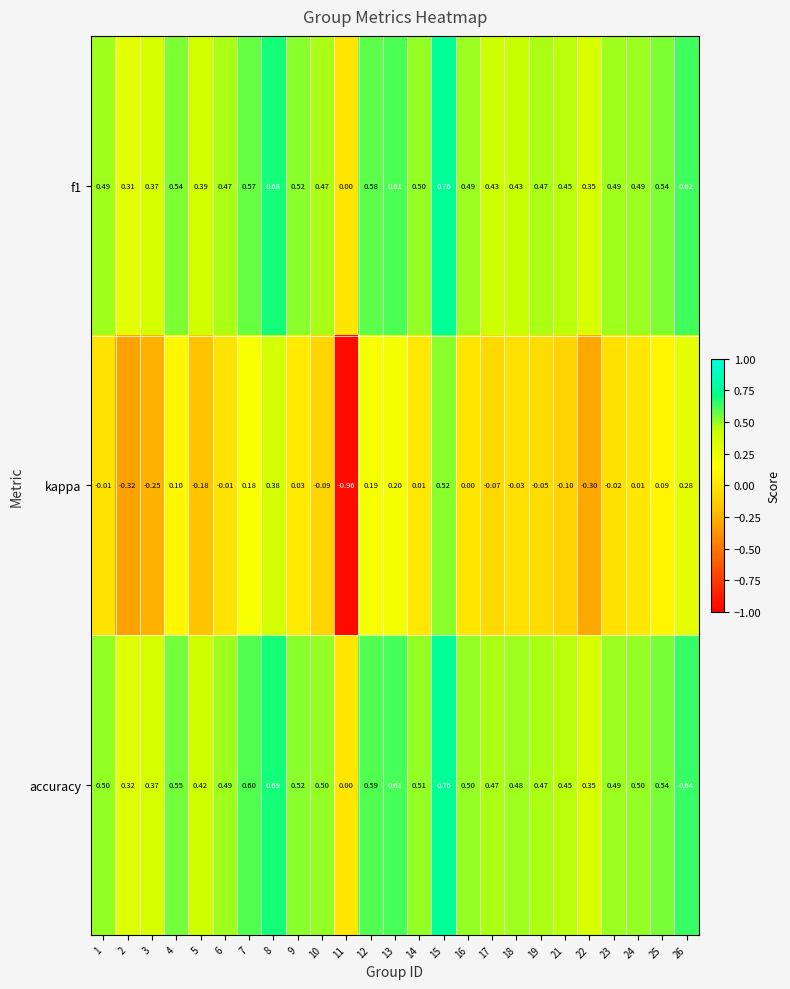

How many distinct data groups are displayed?

3